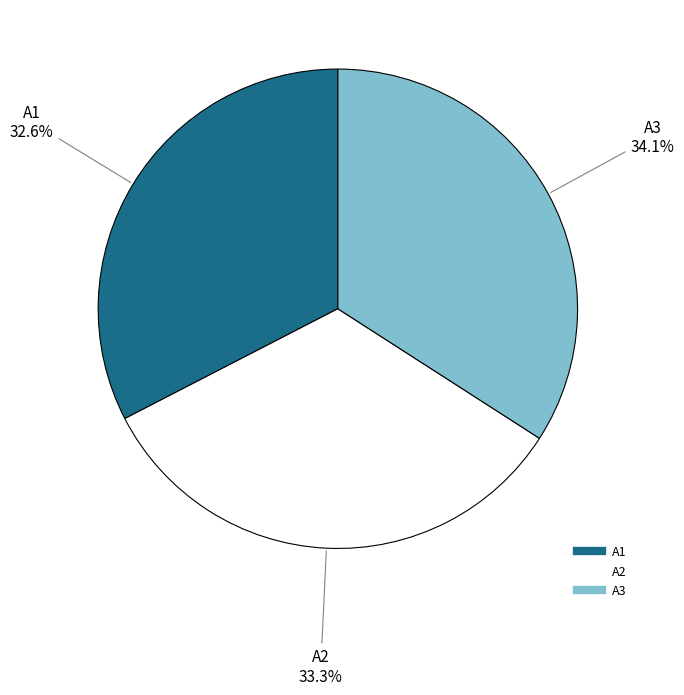

How many segments does this pie chart have?

3